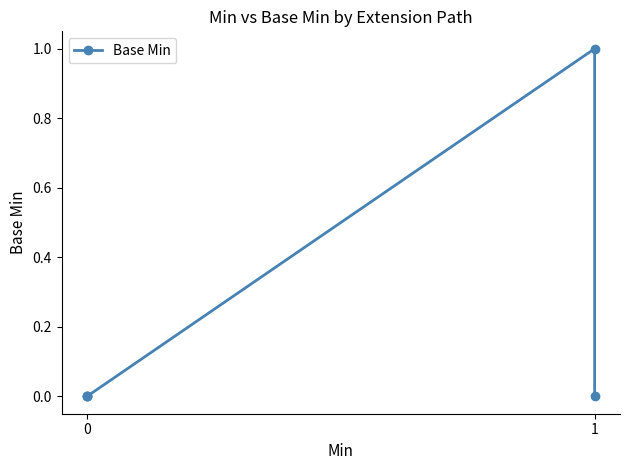

How many interior local peaks (higher than both neighbors) does the data have?

1